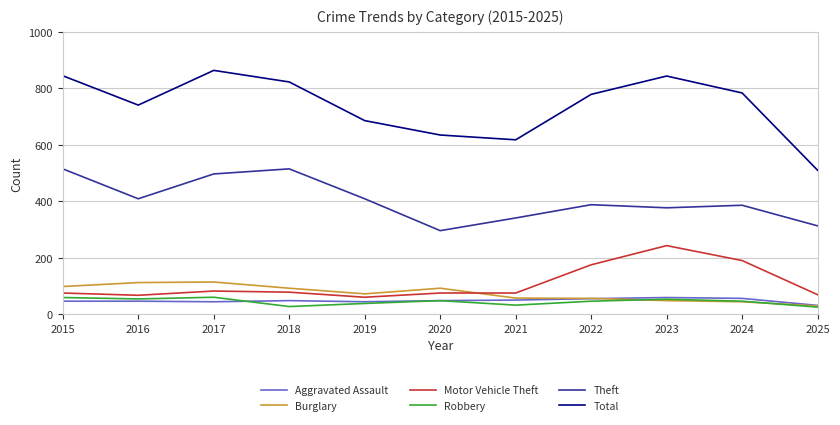

What is the average value of the Robbery series?

44